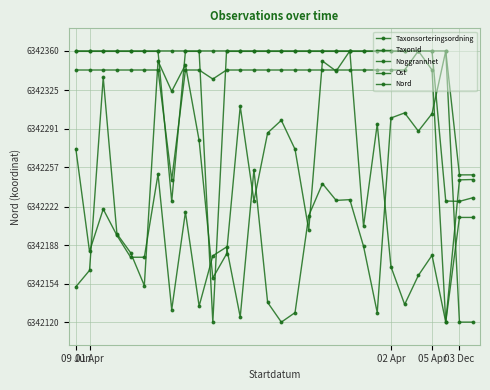

How many intersections are there between Nord and Ost?

10